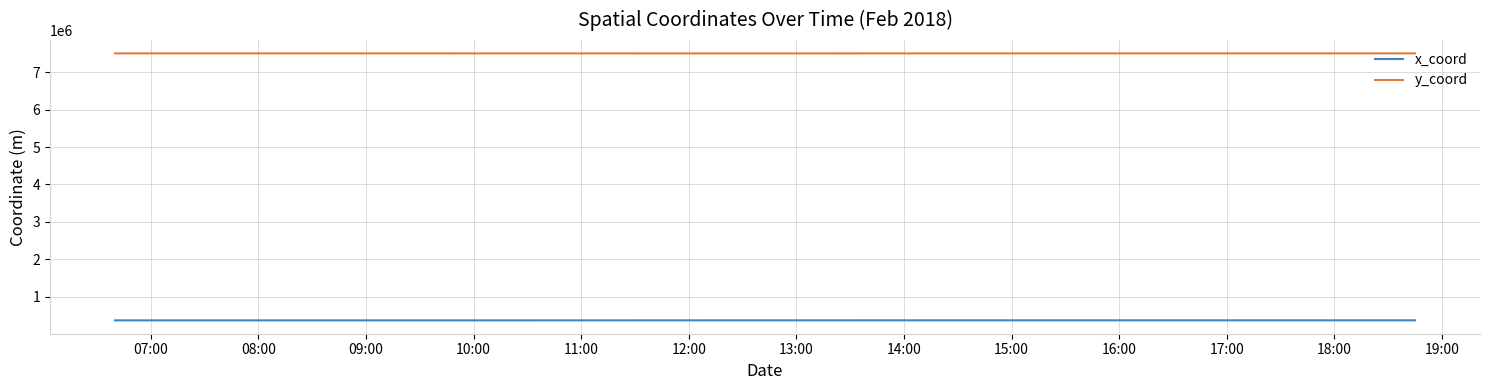

True or false: y_coord and x_coord intersect in this chart.

False